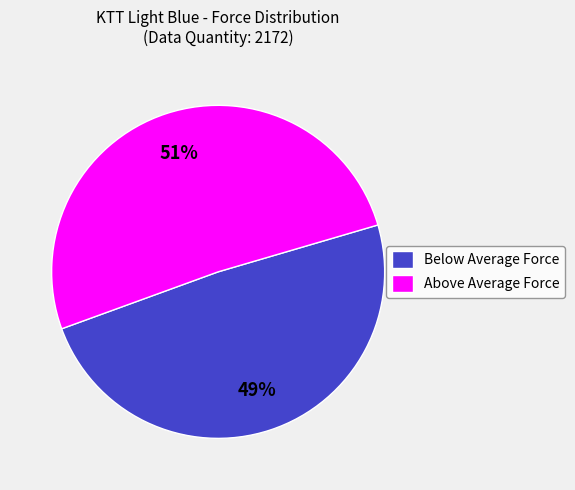

Combined, do Above Average Force and Below Average Force account for over 50%?

Yes